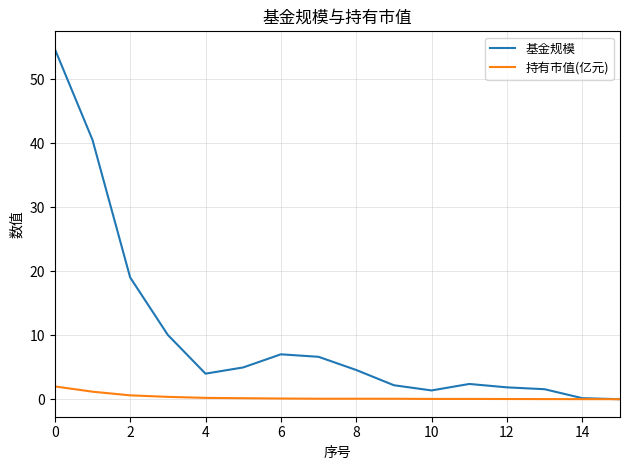

Which series has the widest spread of values?

基金规模